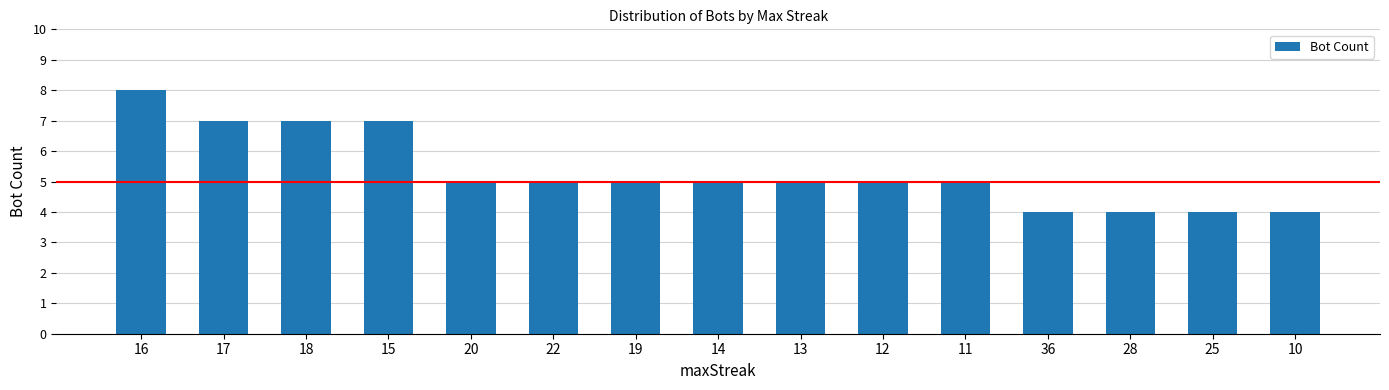

How many bars are there in total?

15